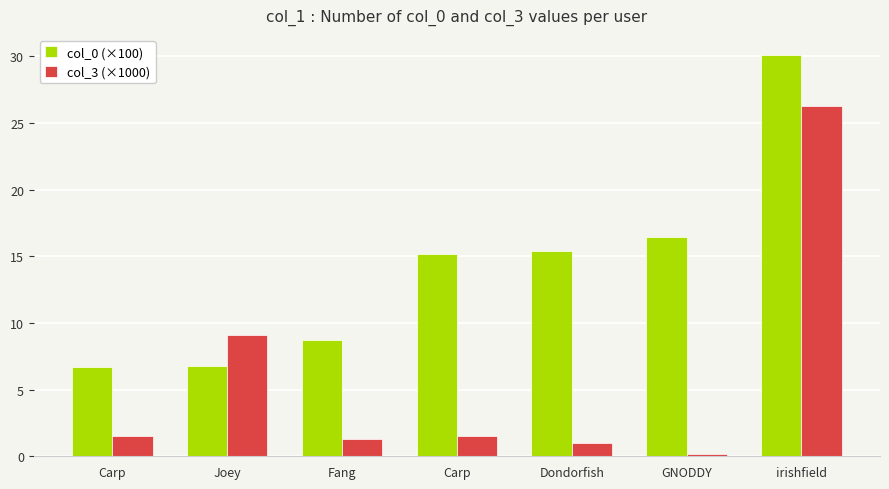

How many bars are there in total?

14